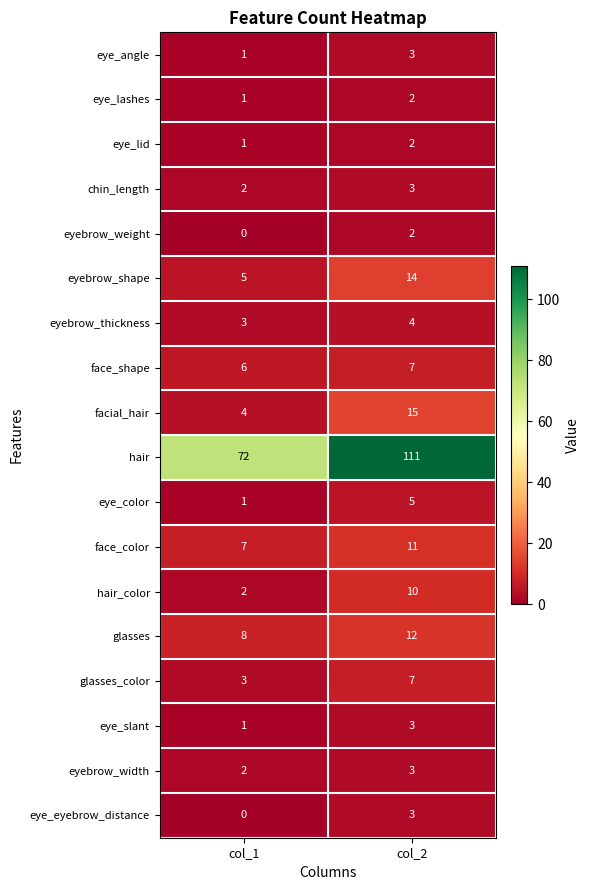

Rank the categories by face_shape value from lowest to highest.

col_1, col_2